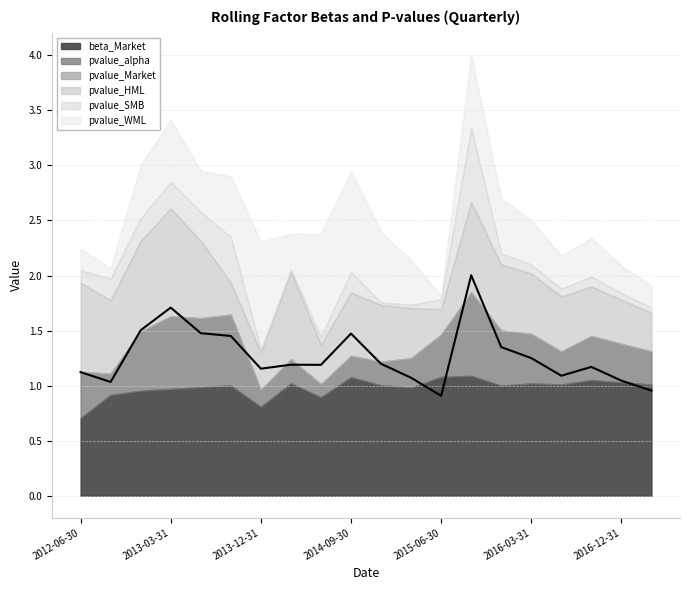

What is the label of the 18th point from the right?

2012-12-31